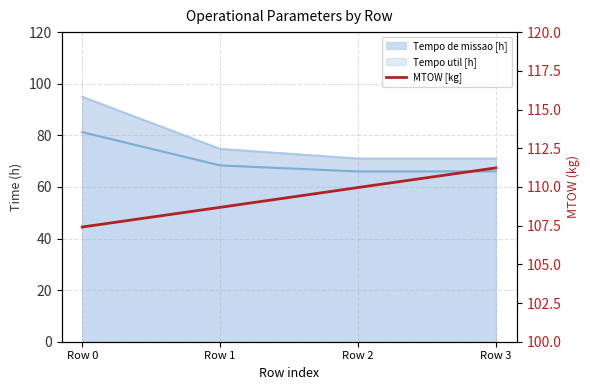

What value does the data have at Row 3?

111.2